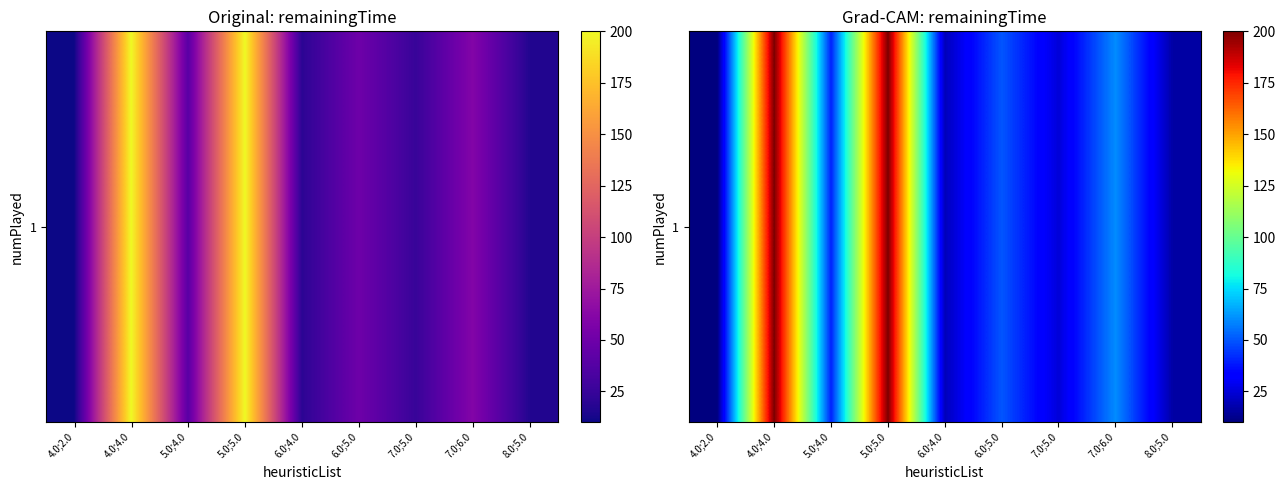

What is the difference between the maximum and minimum values?

190.0